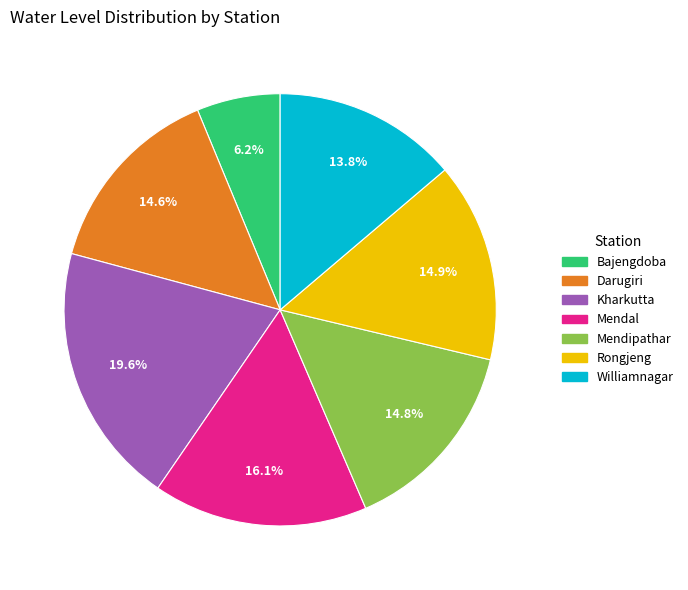

To the nearest percent, what is the difference between the Kharkutta and Bajengdoba slice percentages?

13%